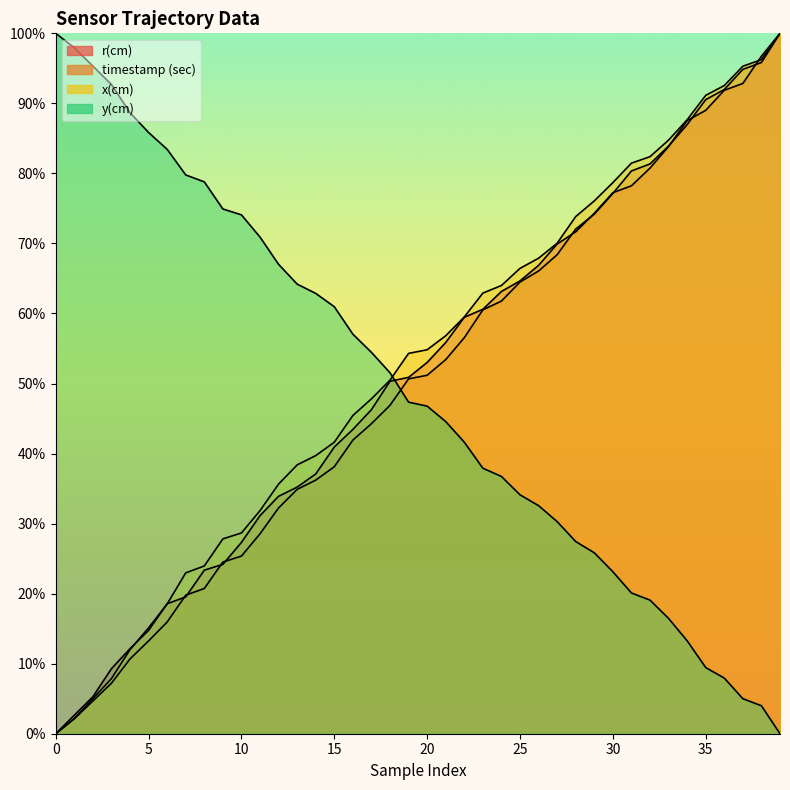

Count the number of categories in the chart.

40